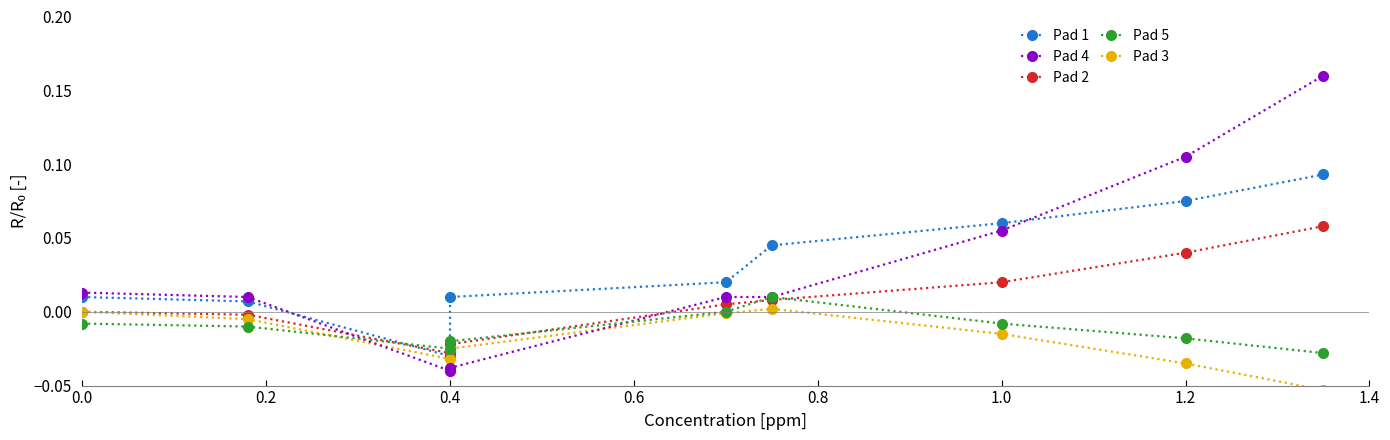

Which has a higher value, 1.4 or 0.8?

1.4